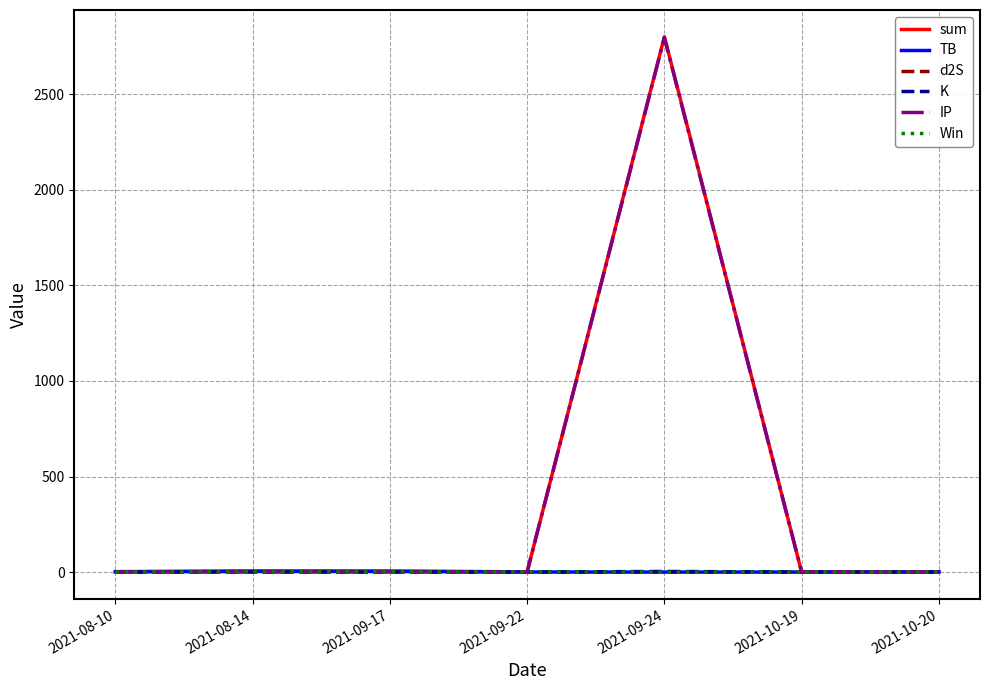

How many lines are shown in the chart?

6